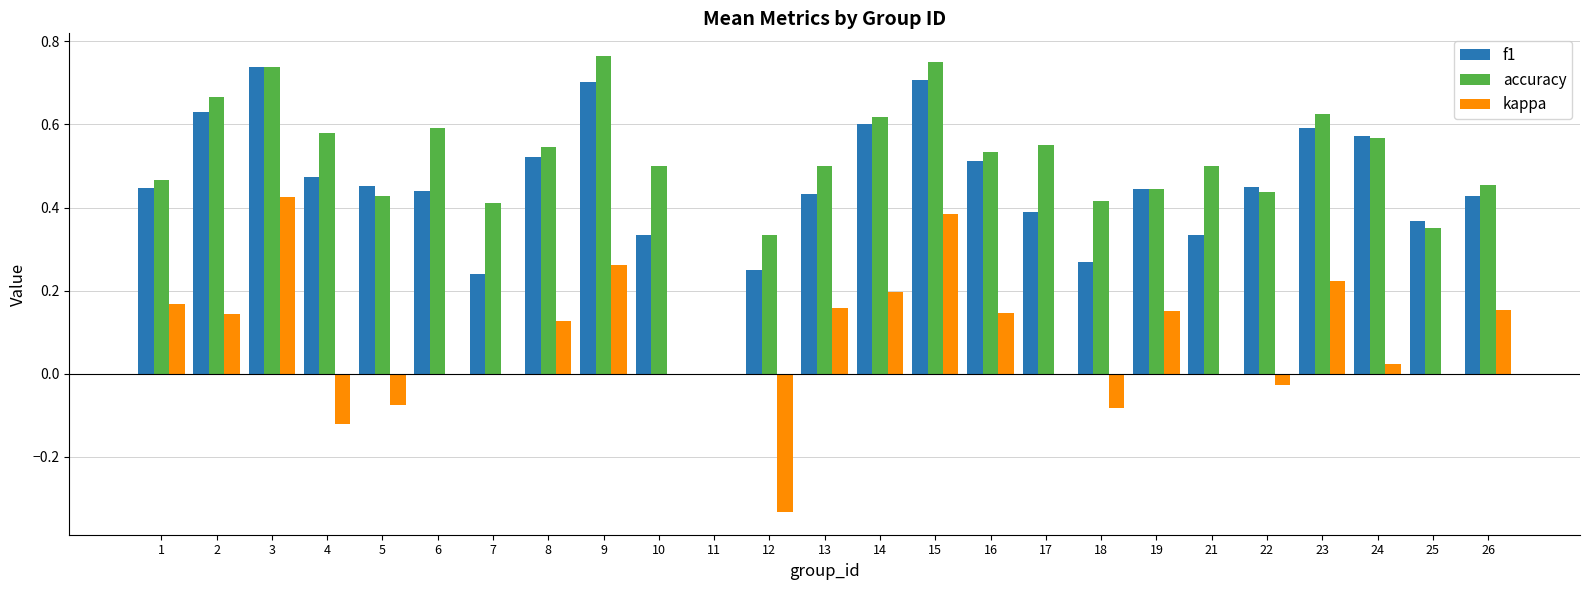

Is the value of accuracy at 19 greater than the value of kappa at 6?

Yes